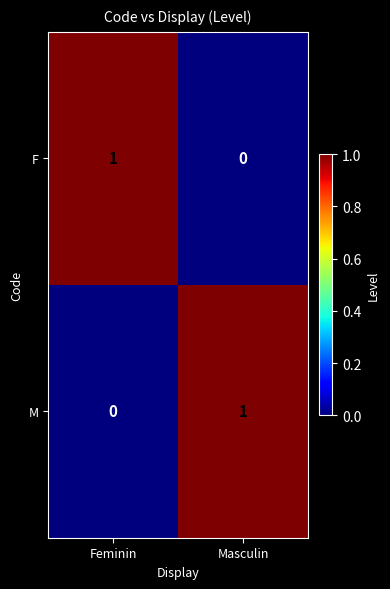

Reading left to right, extract all data points from this chart.

F: 1	0
M: 0	1